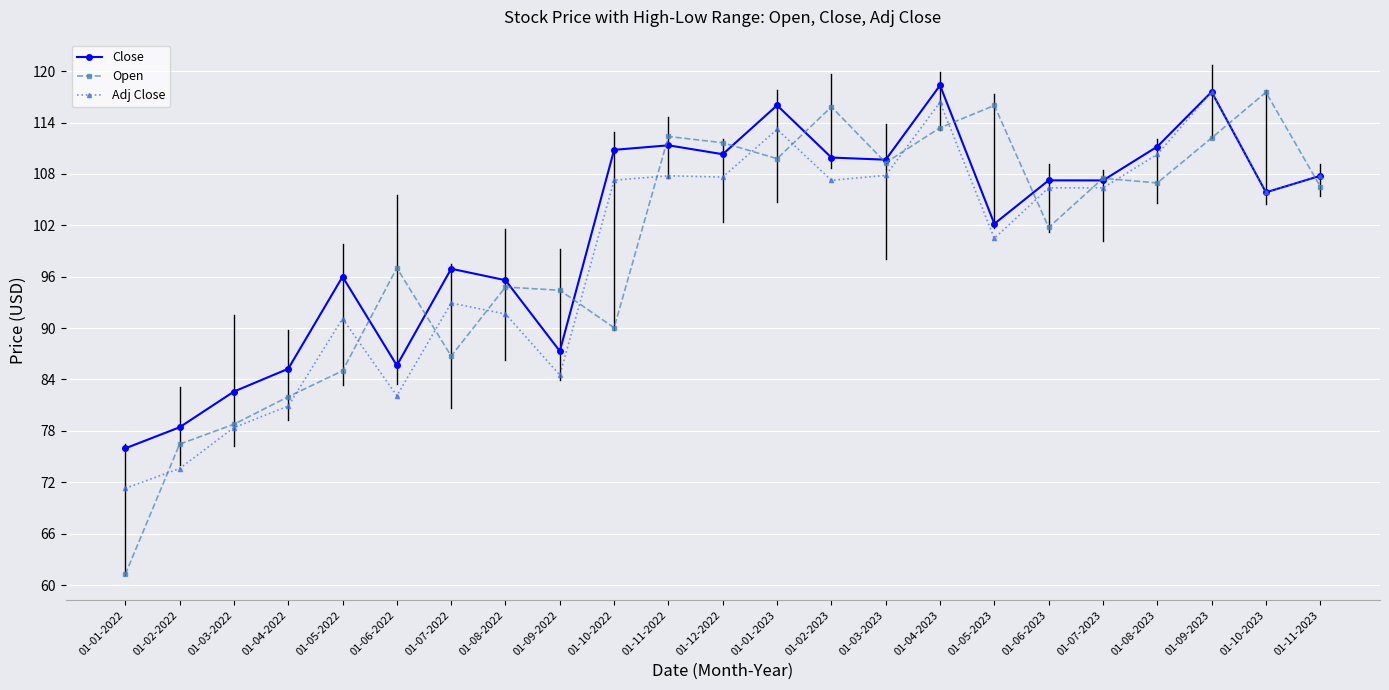

What is the label of the 13th point from the right?

01-11-2022